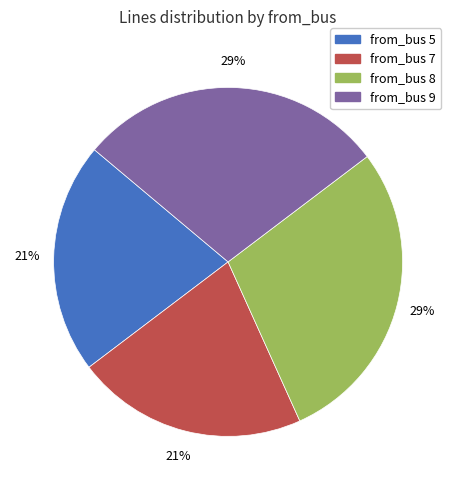

To the nearest percent, what is the average slice percentage?

25%